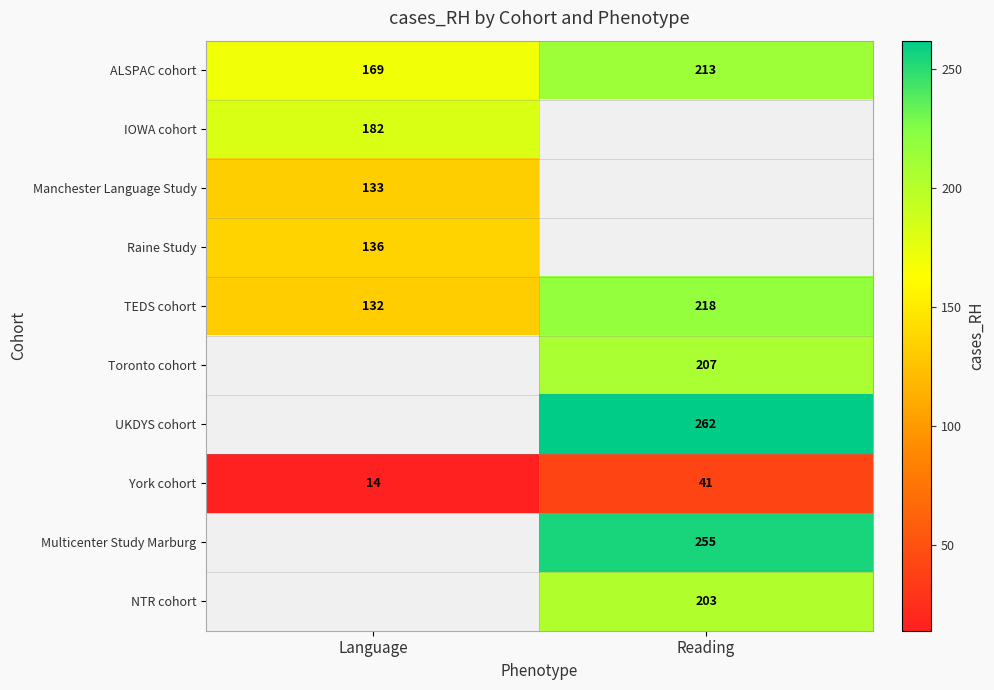

Which label corresponds to the smallest value in the chart?

Language